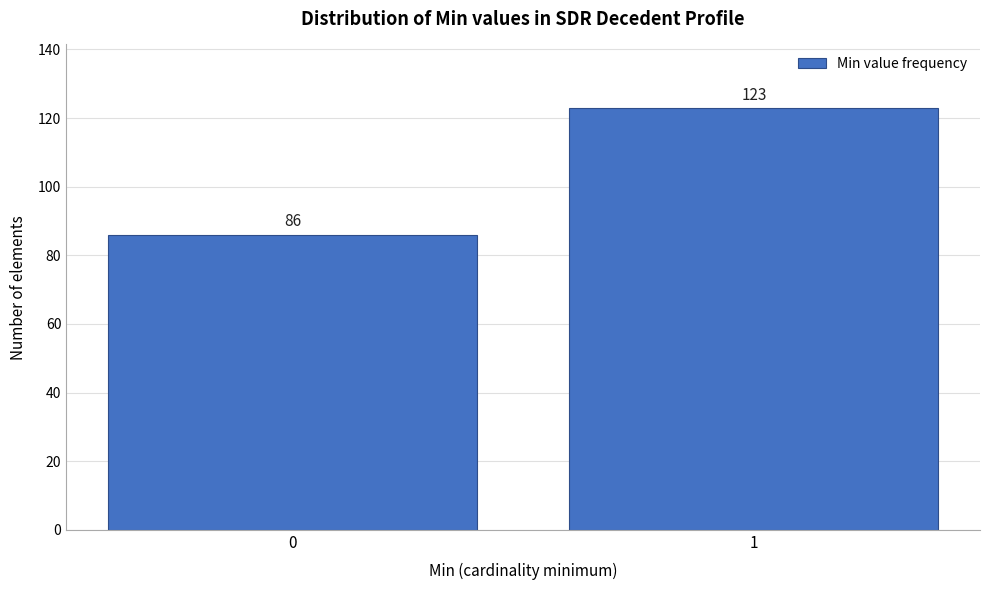

Reading left to right, list all the values displayed in this chart.

0=86	1=123